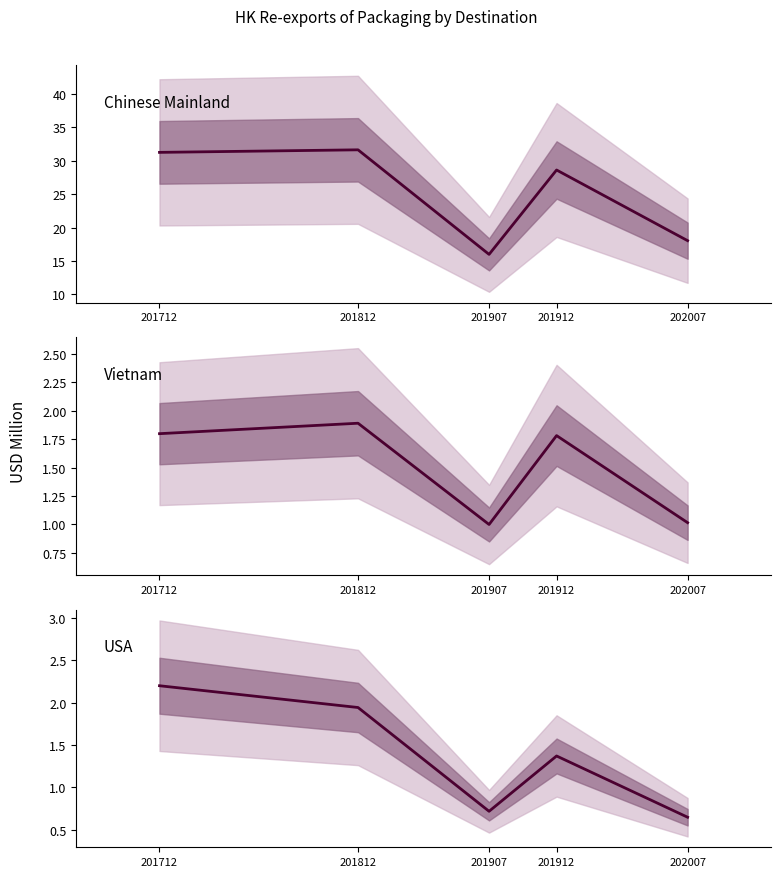

What are all the series names shown in the legend?

Chinese Mainland, Vietnam, USA